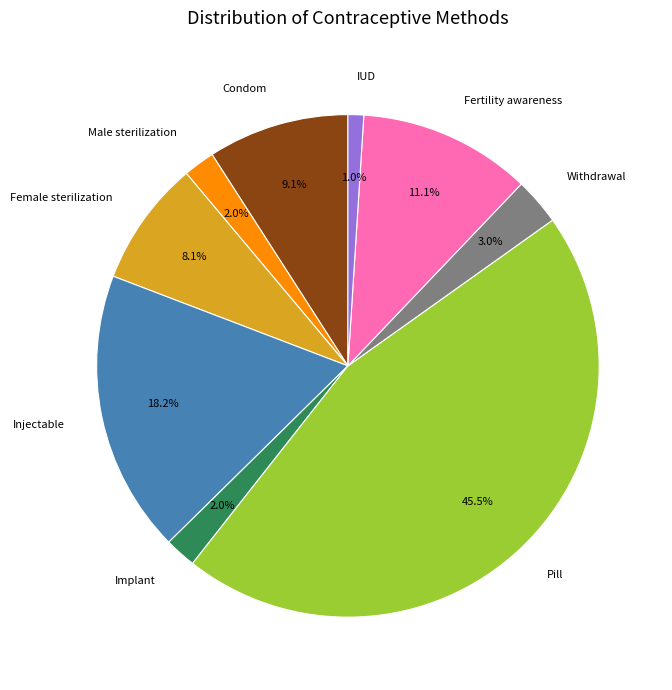

To the nearest percent, what portion does Withdrawal represent?

3%